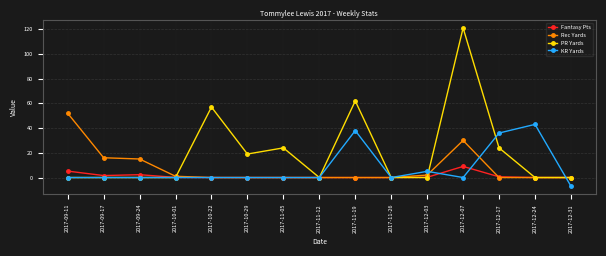

What is the average value of the PR Yards series?

20.5